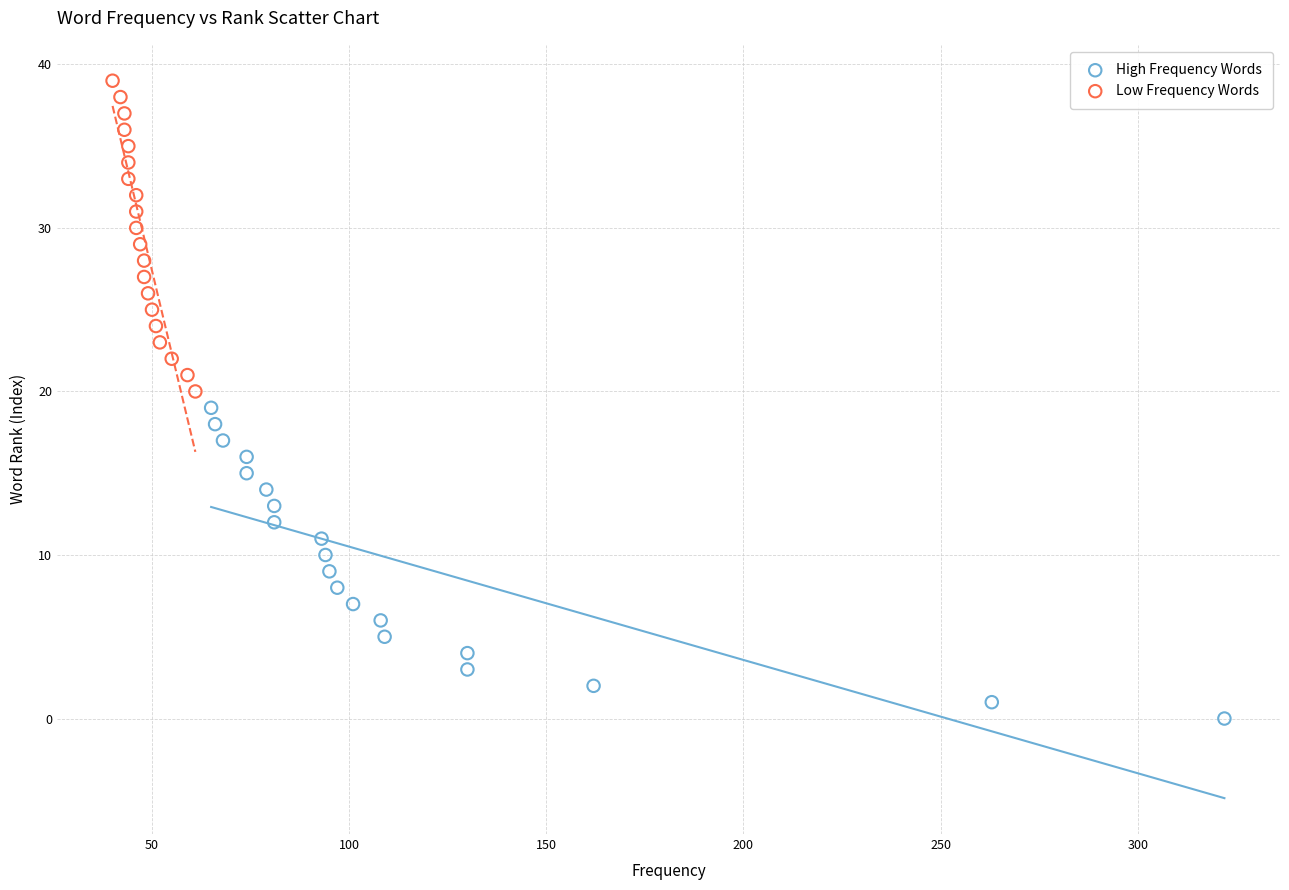

Which series reaches the maximum Y coordinate?

Low Frequency Words